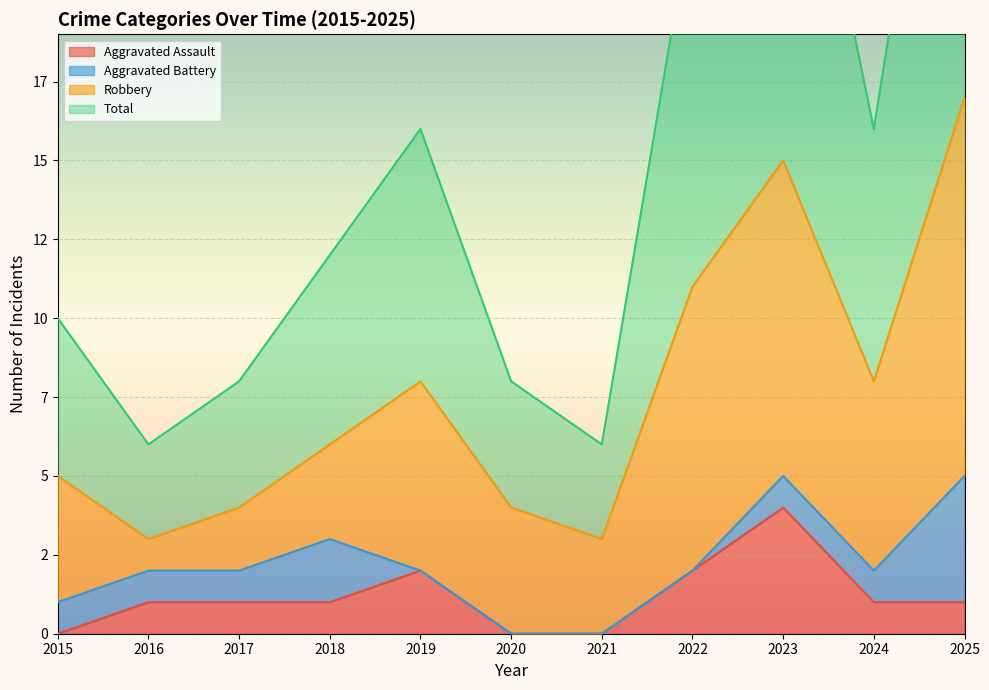

At how many categories does at least one series exceed 20?

3